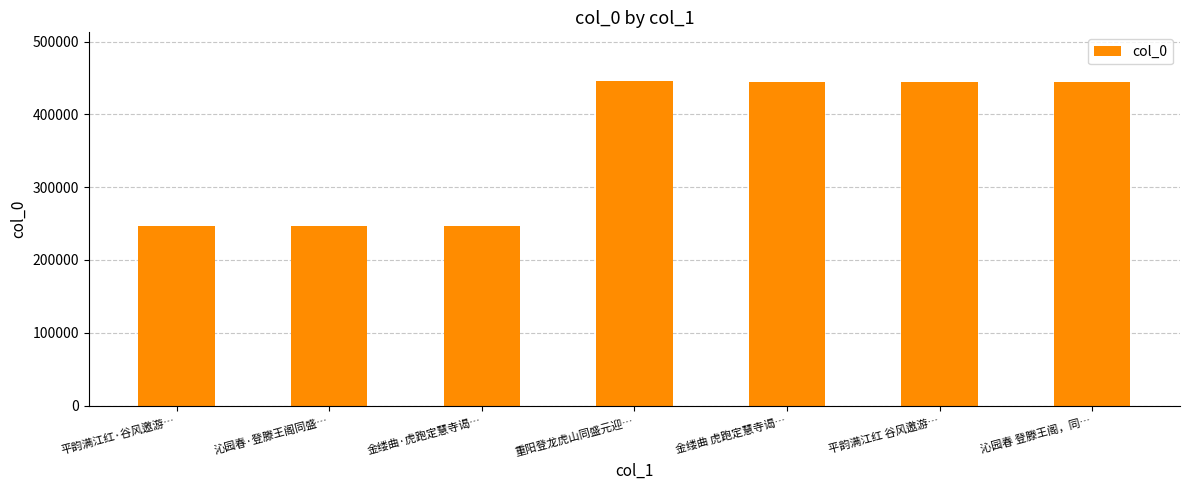

How many values are below 444433?

3